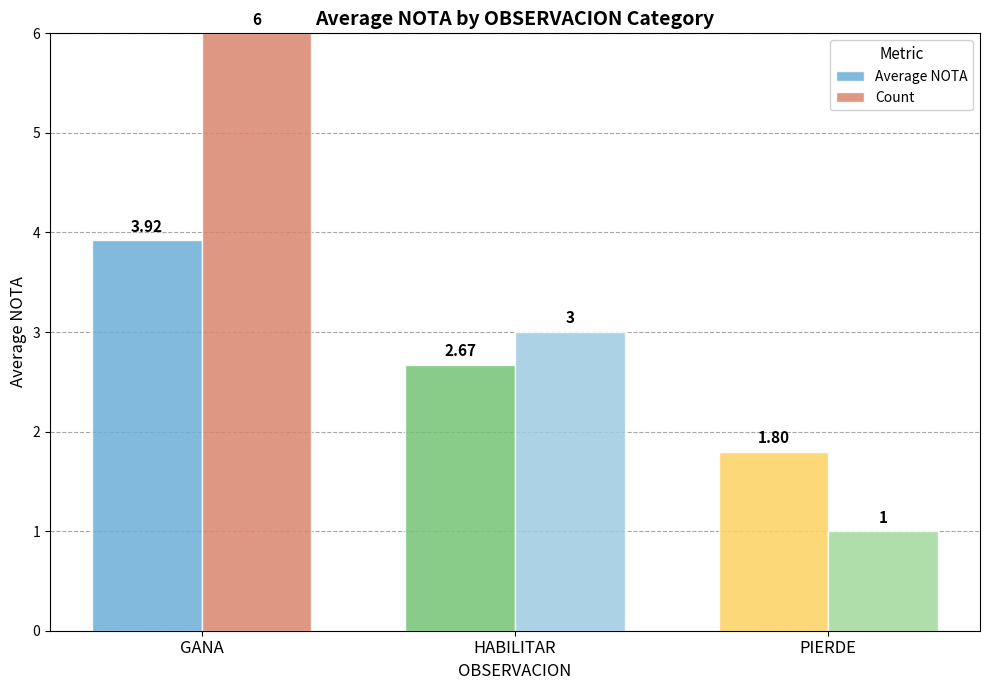

True or false: Count has a value of 3.0 at HABILITAR.

True